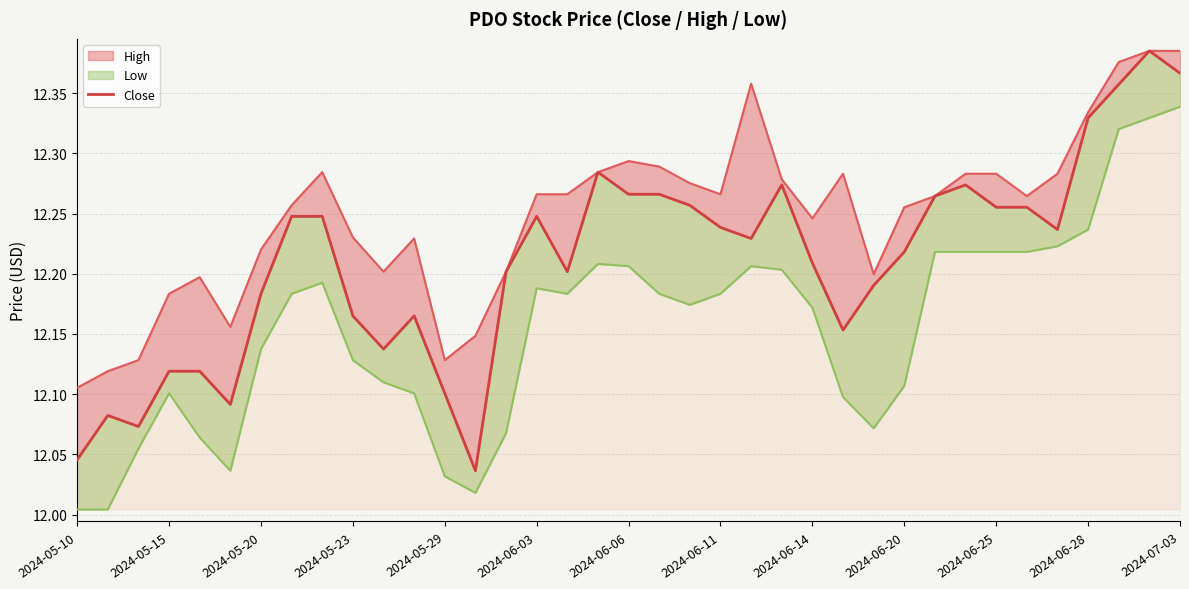

Is the value of Close at 29 greater than the value of Low at 32?

Yes